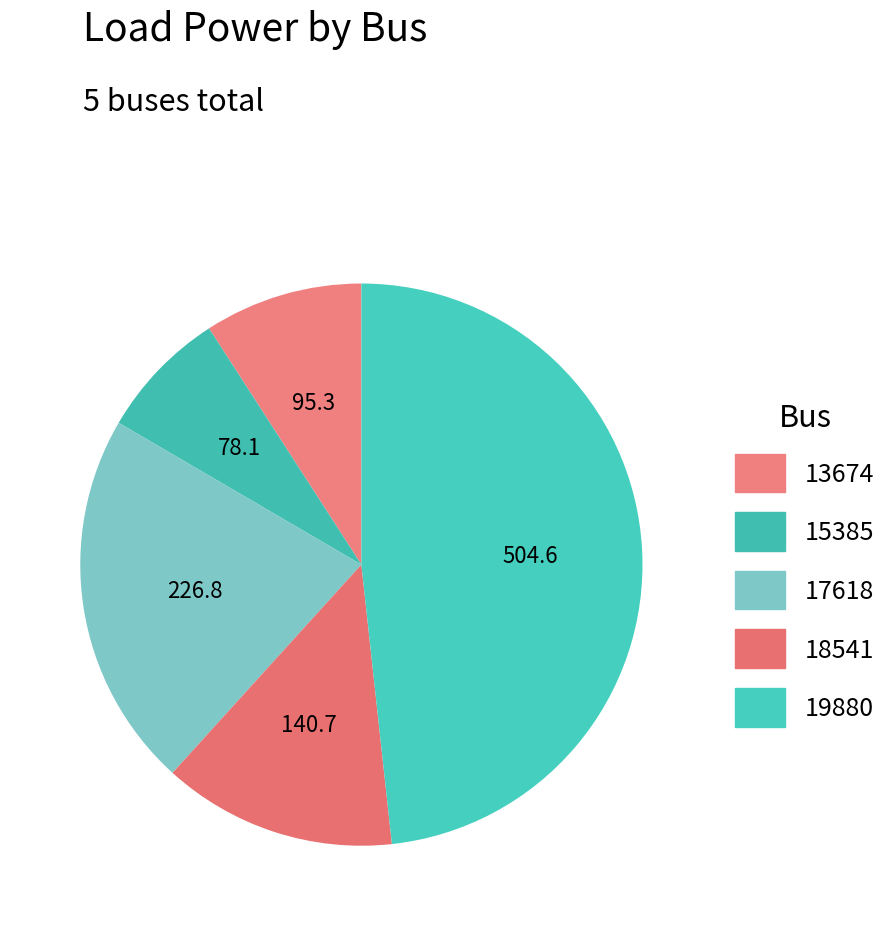

How many segments does this pie chart have?

5